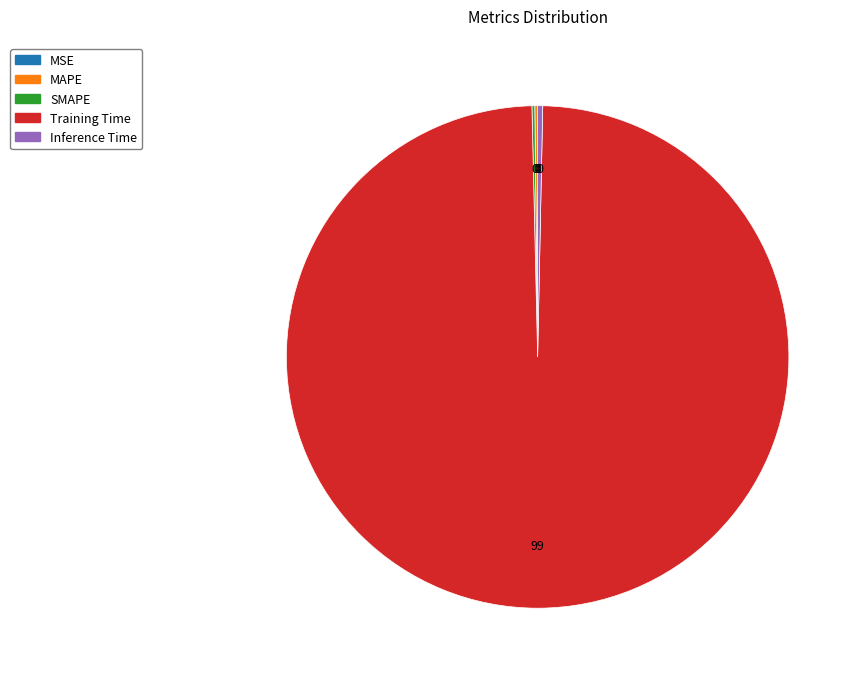

The Training Time slice represents 92% of the pie. True or false?

False